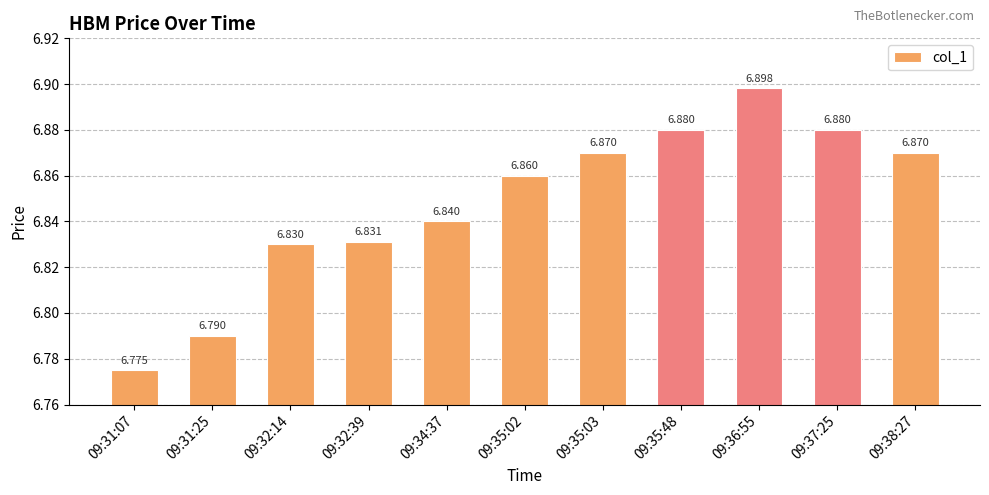

True or false: the data shows 8.9 at 09:38:27.

False